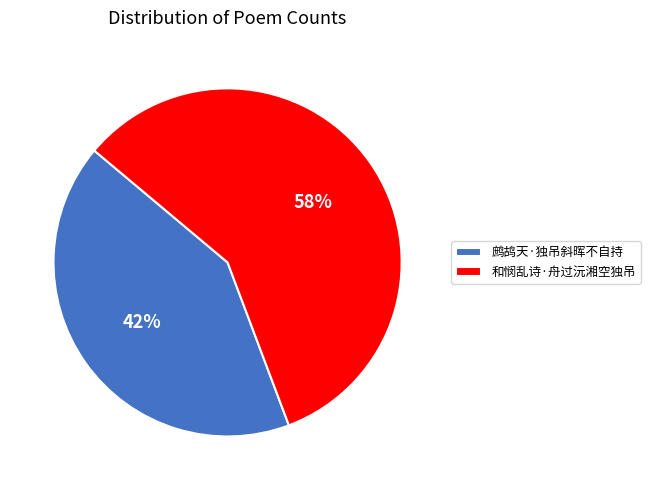

Is the sum of 和悯乱诗·舟过沅湘空独吊 and 鹧鸪天·独吊斜晖不自持 greater than half?

Yes